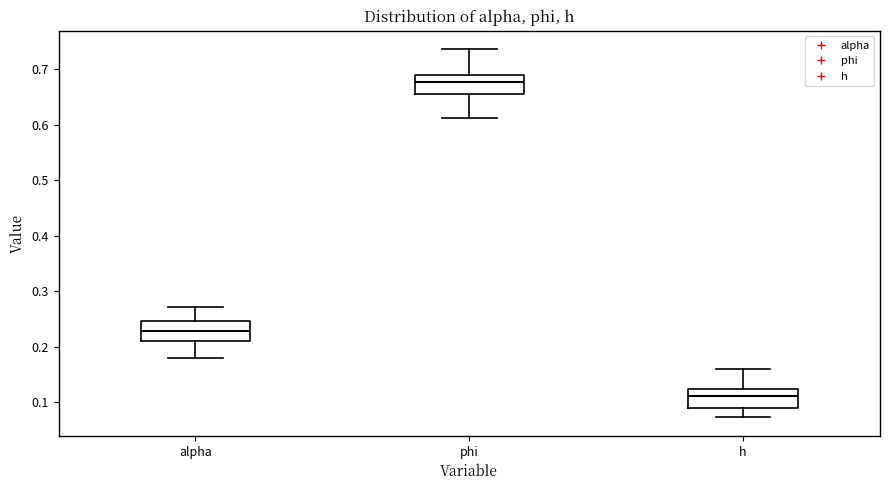

Where does the median line of the box for alpha sit on the y-axis? The values are not printed on the chart, so give them approximately, as read against the axis.

0.23